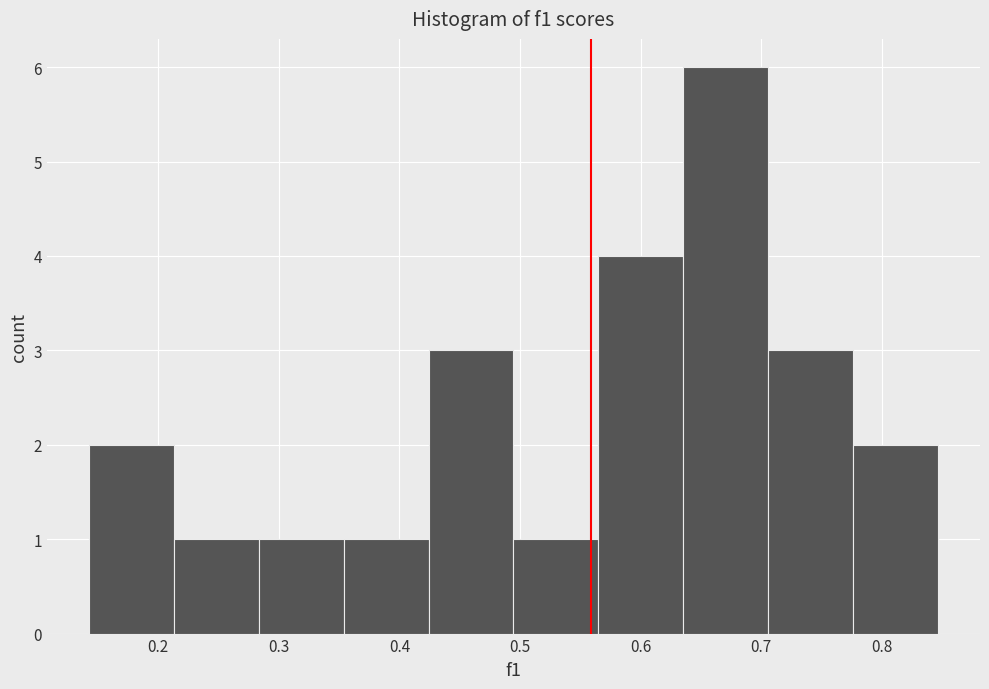

Reading left to right, transcribe this chart: for each bar, give the range it covers on the x-axis and its height. Neither the bar edges nor the heights are printed on the chart, so give them approximately, as read against the axes.

0.14 to 0.21: 2
0.21 to 0.28: 1
0.28 to 0.35: 1
0.35 to 0.42: 1
0.42 to 0.49: 3
0.49 to 0.56: 1
0.56 to 0.64: 4
0.64 to 0.71: 6
0.71 to 0.78: 3
0.78 to 0.85: 2